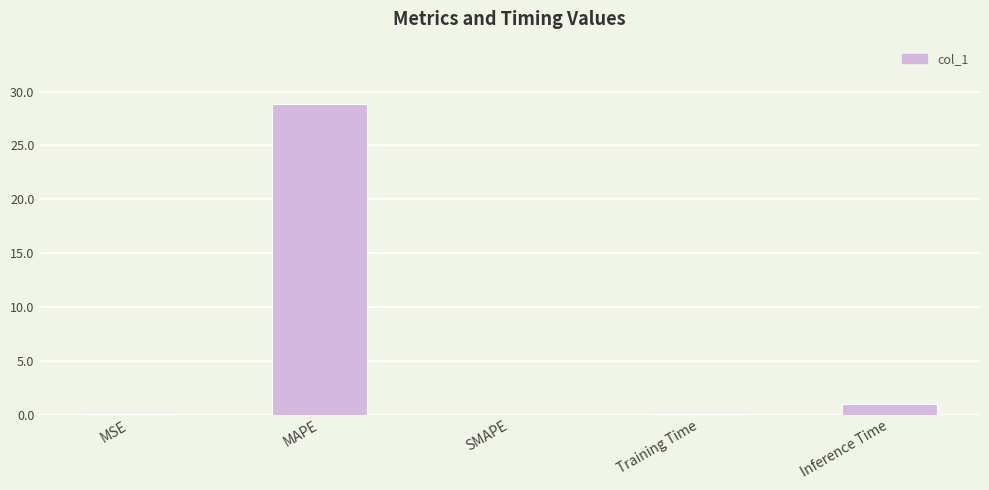

What is the sum of all values?

29.9